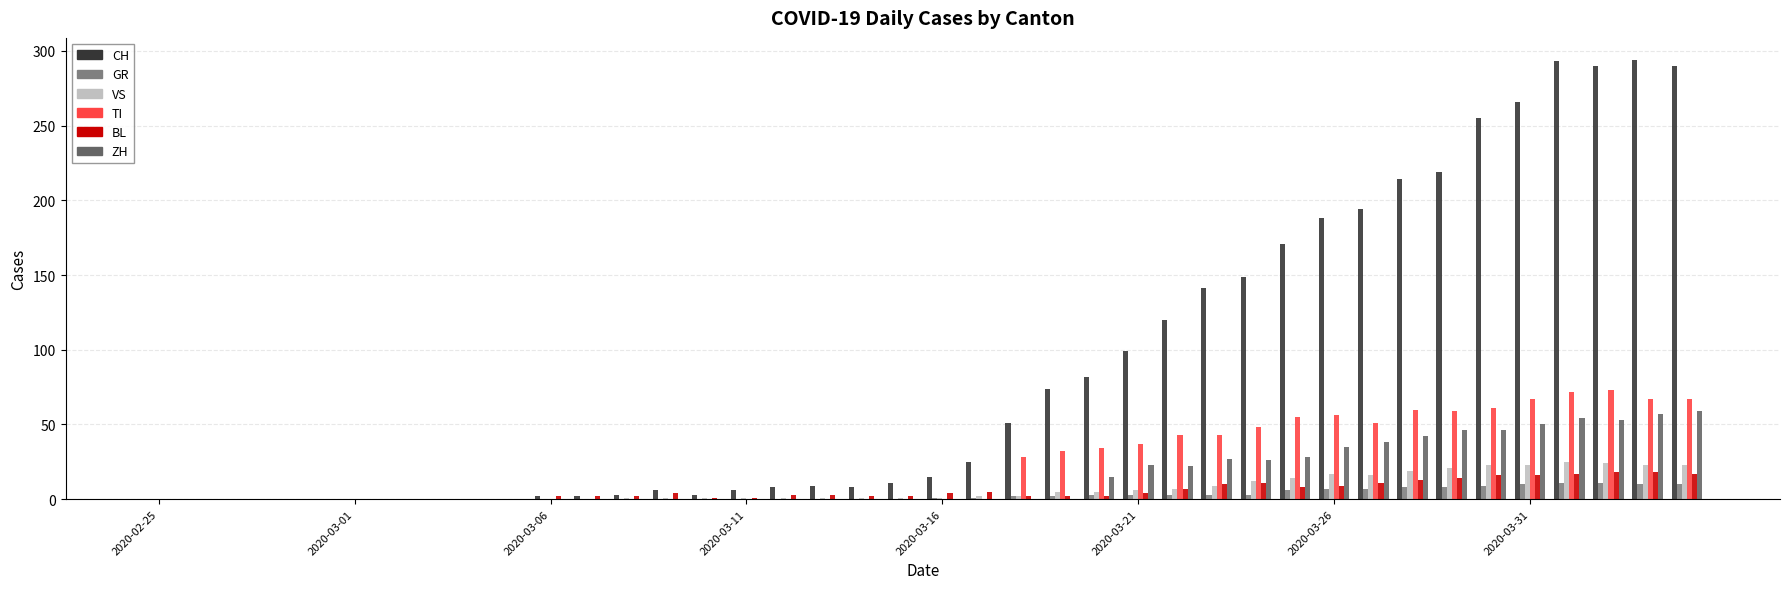

What is the sum of all VS values?

285